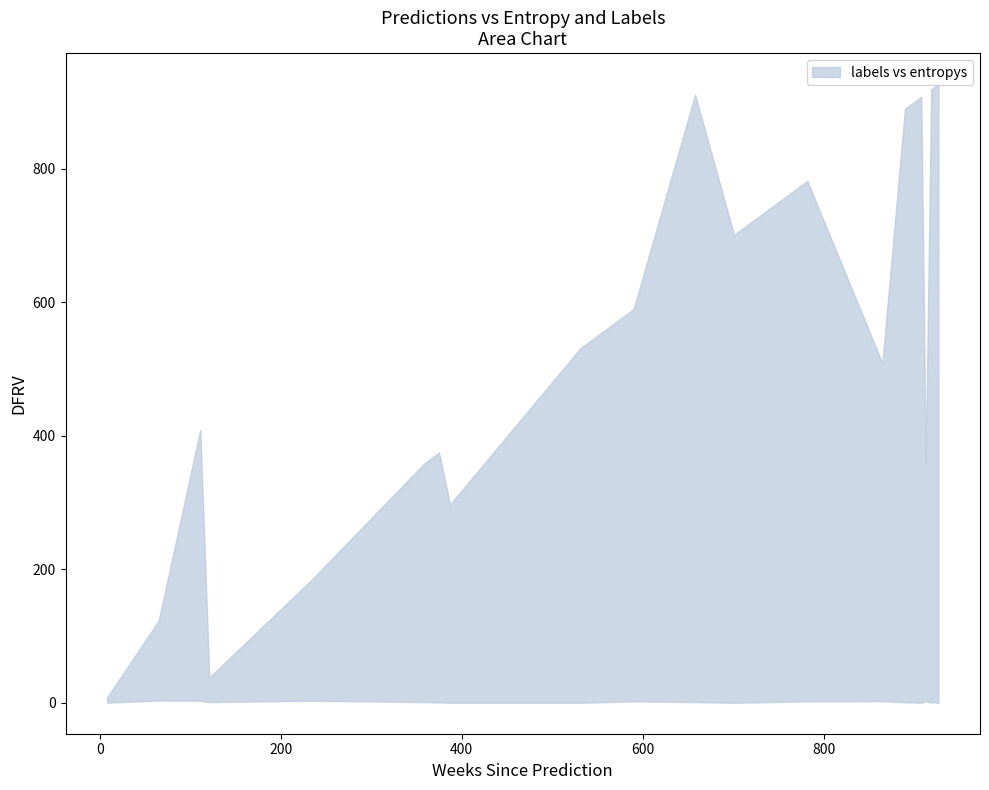

True or false: labels and entropys intersect in this chart.

False